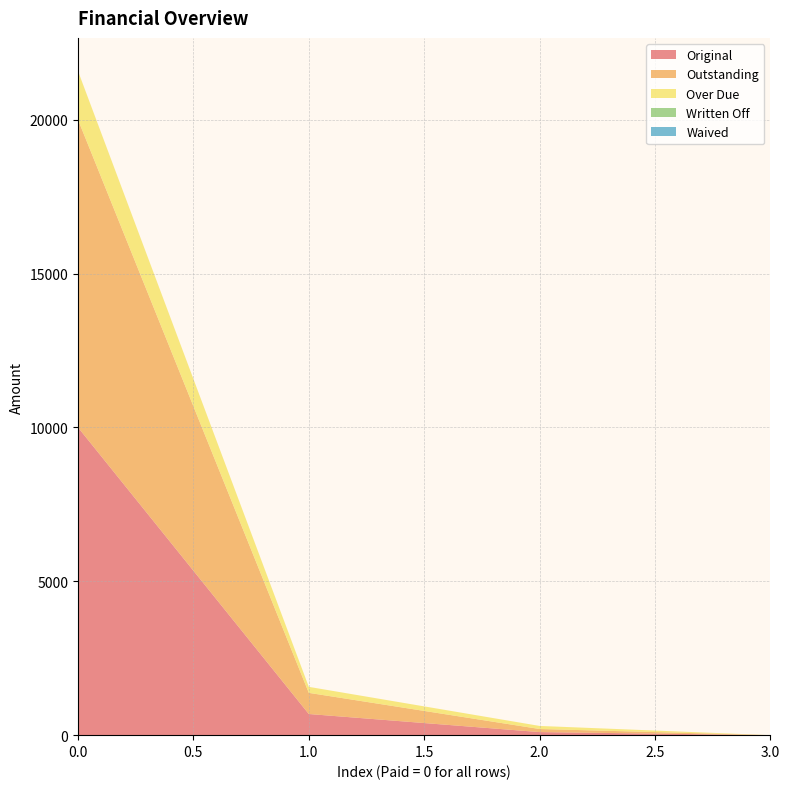

Reading right to left, list all the values displayed in this chart.

Original: 0=0.0	0=100.0	0=687.4	0=10000.0
Outstanding: 0=0.0	0=100.0	0=687.4	0=10000.0
Over Due: 0=0.0	0=100.0	0=195.1	0=1580.3
Written Off: 0=0.0	0=0.0	0=0.0	0=0.0
Waived: 0=0.0	0=0.0	0=0.0	0=0.0